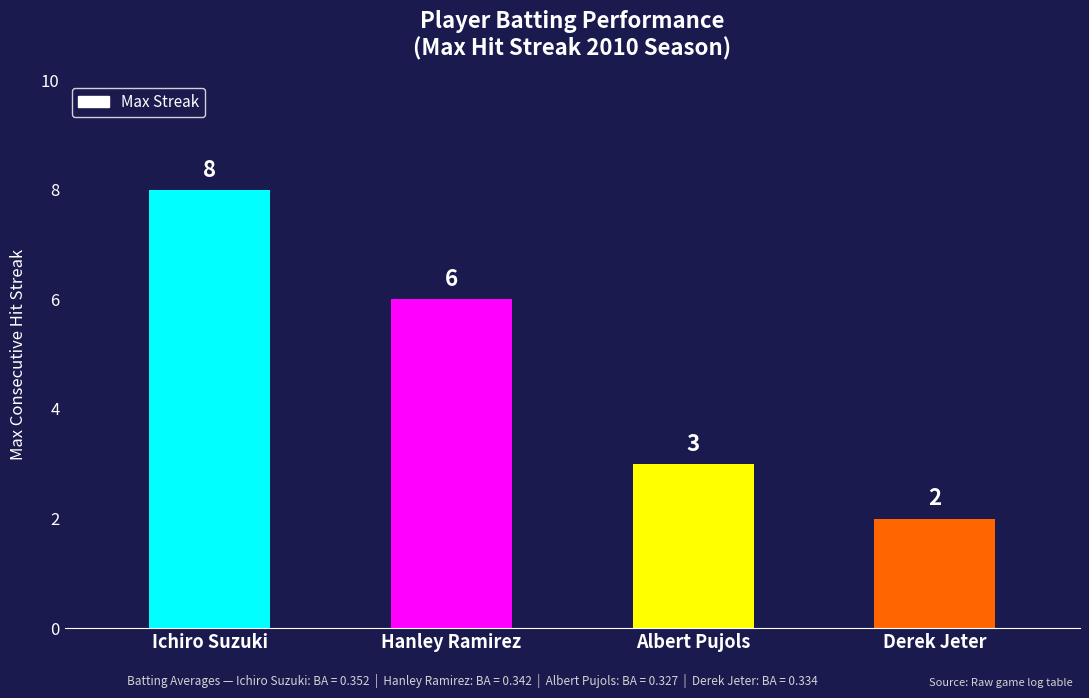

Does the chart contain stacked bars?

No